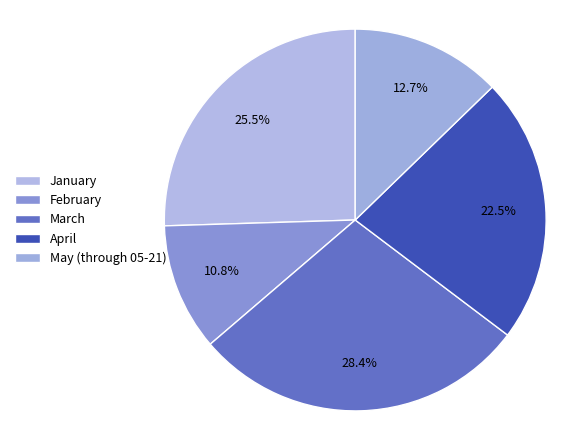

To the nearest percent, what percentage of the pie is January?

25%